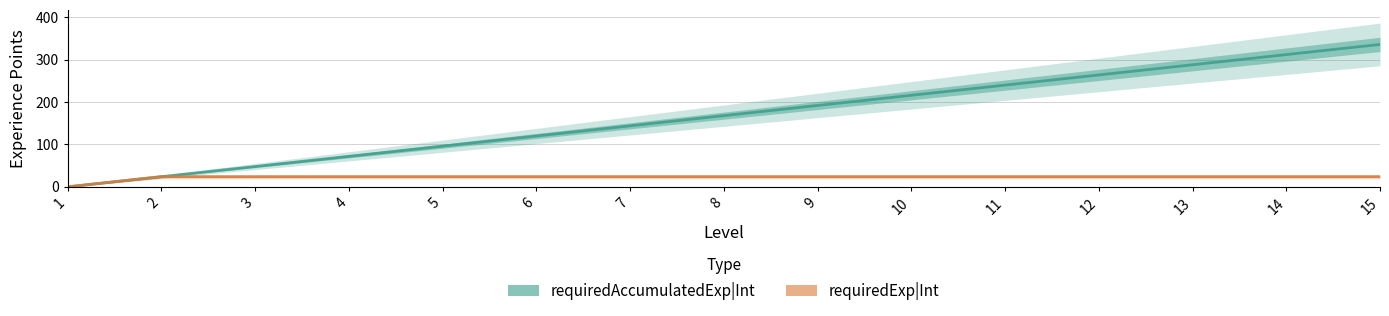

Is this an area chart (filled region under the line)?

No